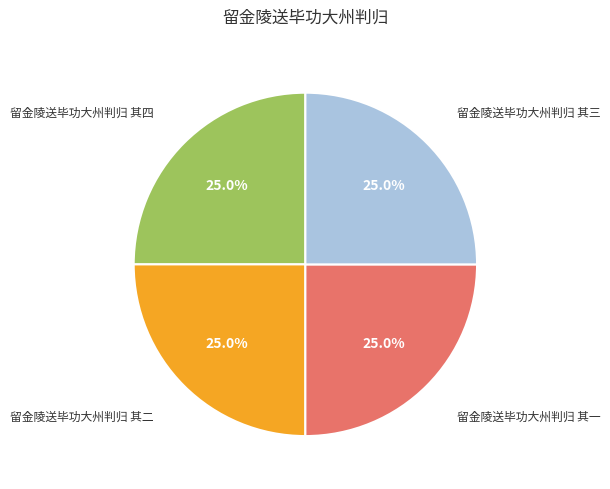

Is there a majority slice in this chart?

No